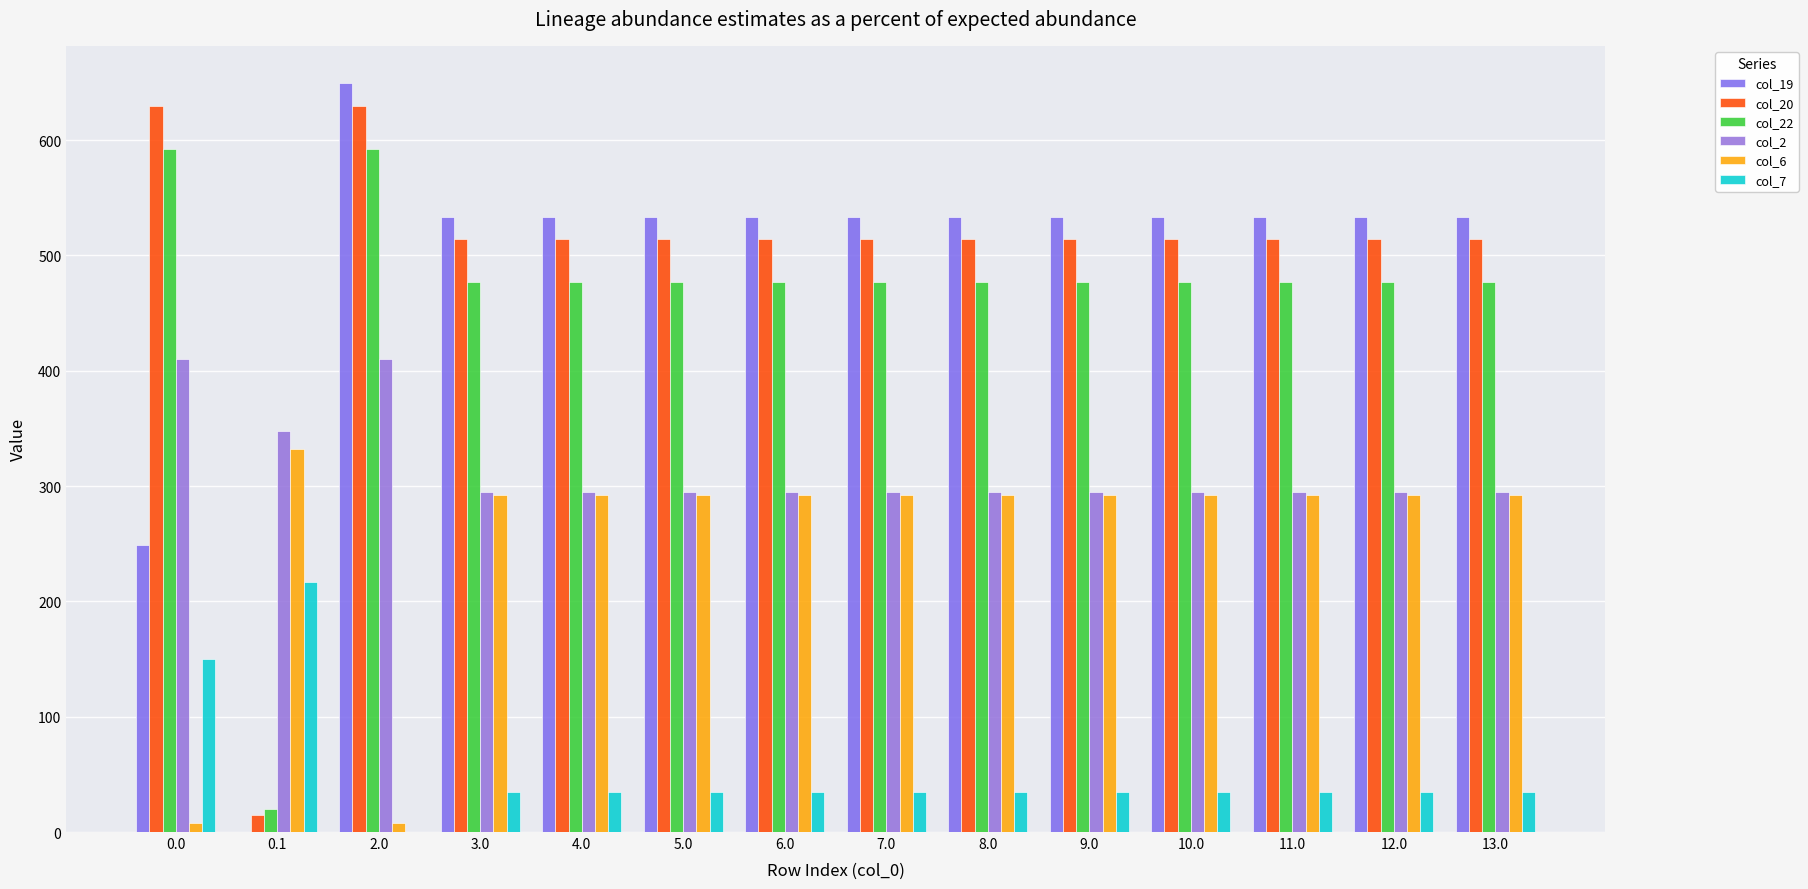

Are the bars horizontal?

No